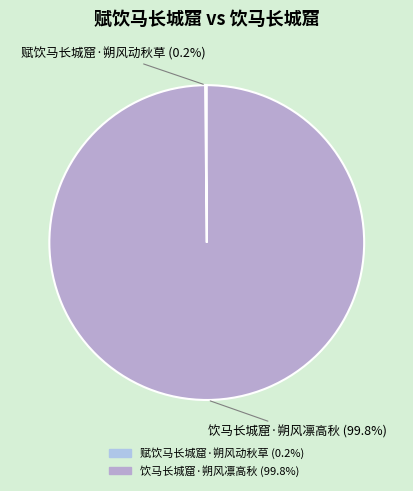

How much of the chart is everything except 饮马长城窟·朔风凛高秋?

0.2%